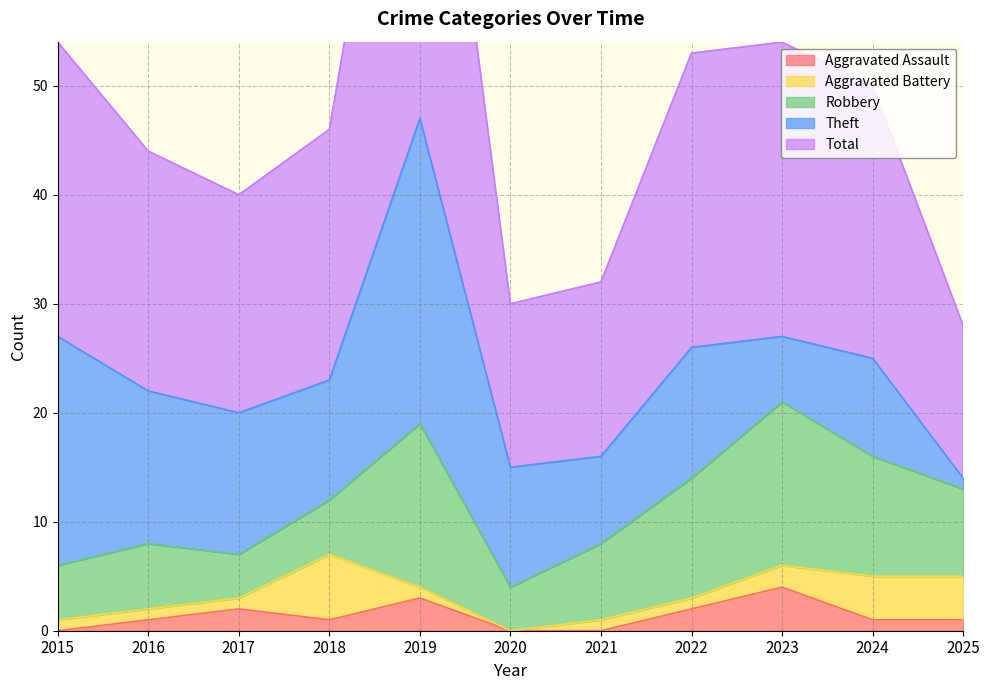

Which label corresponds to the smallest value in the chart?

2015